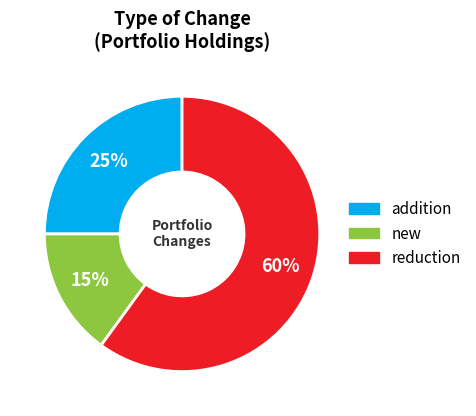

Is reduction the majority of the pie?

Yes